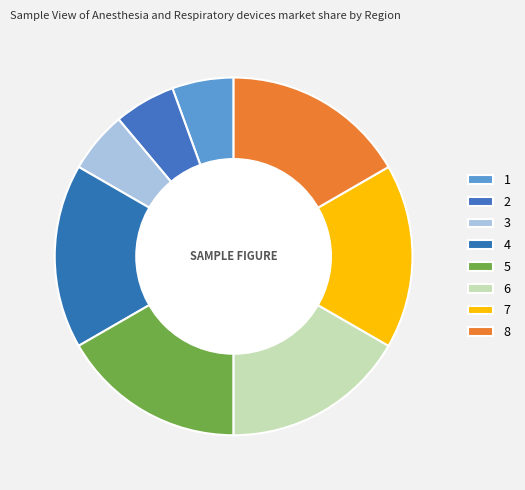

To the nearest percent, what portion does 2 represent?

6%